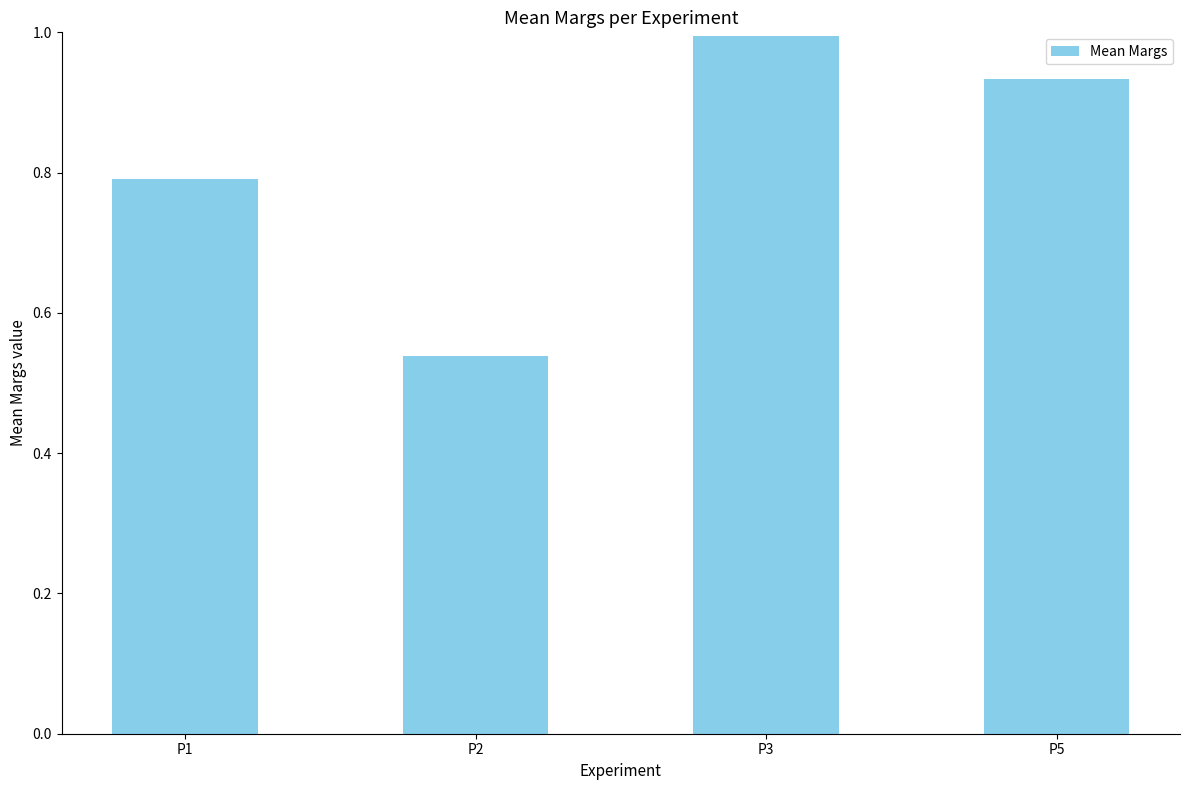

What is the value of the 1st bar from the left?

0.8